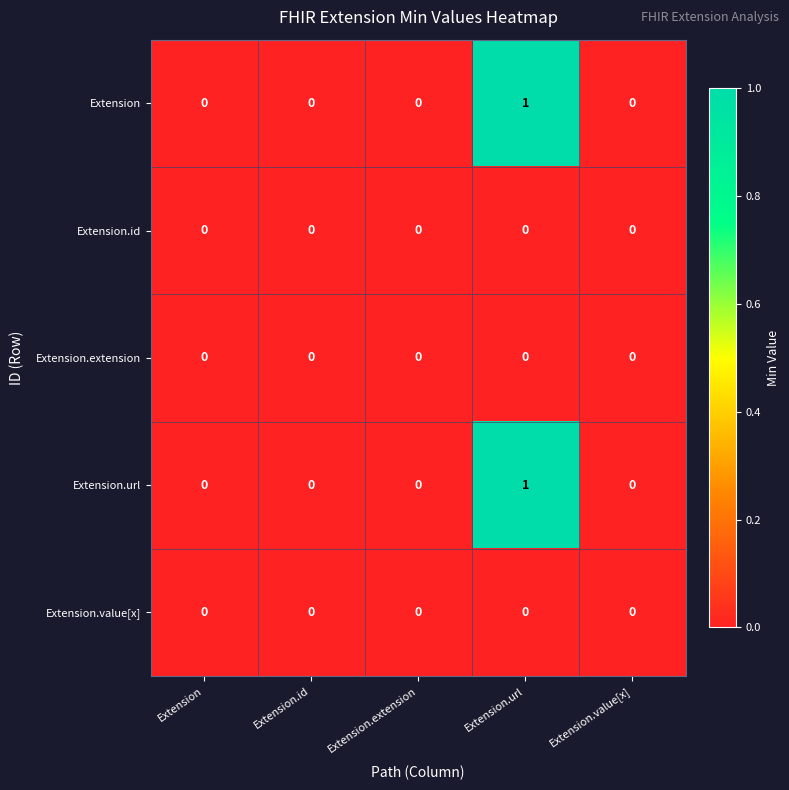

How many Extension.url values are between 0 and 1?

5